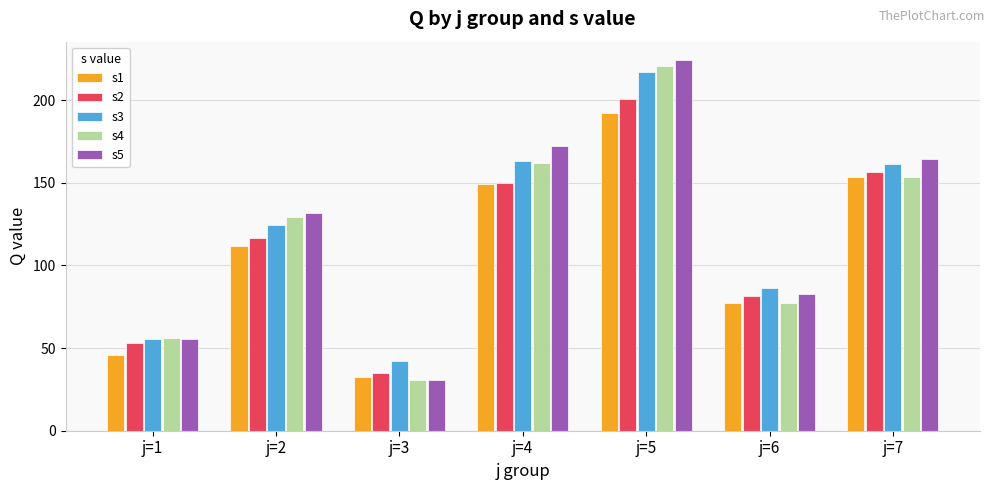

List the series in order of their peak value, highest first.

s5, s4, s3, s2, s1